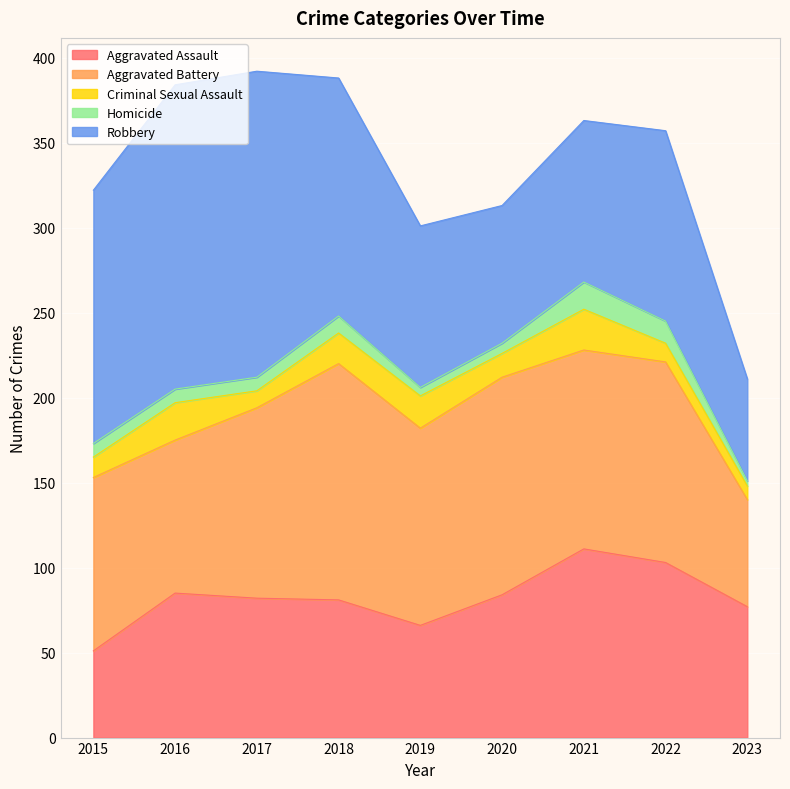

Reading left to right, what are all the values shown in this chart?

Aggravated Assault: 2015=51	2016=85	2017=82	2018=81	2019=66	2020=84	2021=111	2022=103	2023=77
Aggravated Battery: 2015=102	2016=90	2017=112	2018=139	2019=116	2020=128	2021=117	2022=118	2023=63
Criminal Sexual Assault: 2015=12	2016=22	2017=10	2018=18	2019=19	2020=14	2021=24	2022=11	2023=8
Homicide: 2015=8	2016=8	2017=8	2018=10	2019=5	2020=6	2021=16	2022=13	2023=3
Robbery: 2015=149	2016=179	2017=180	2018=140	2019=95	2020=81	2021=95	2022=112	2023=60